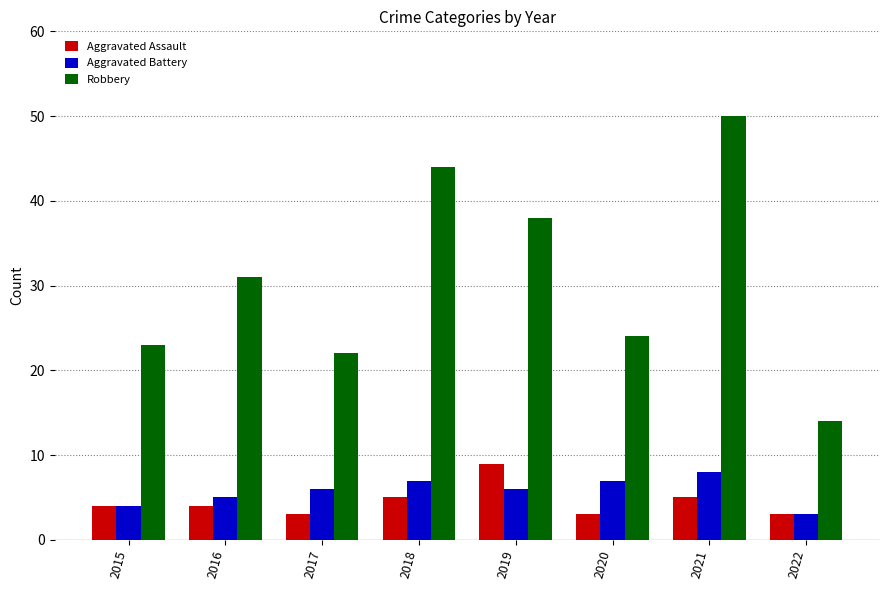

What is the value of the Robbery bar at the 8th from the left?

14